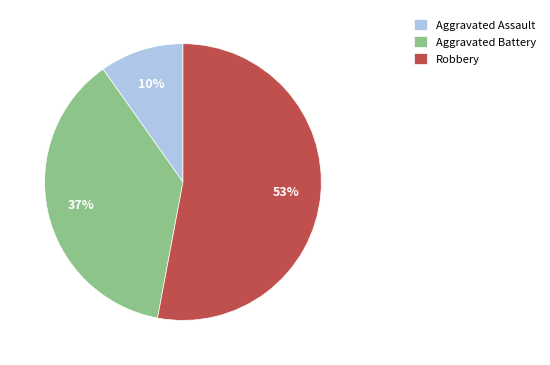

Is it true that Aggravated Assault is 10% of the pie?

True